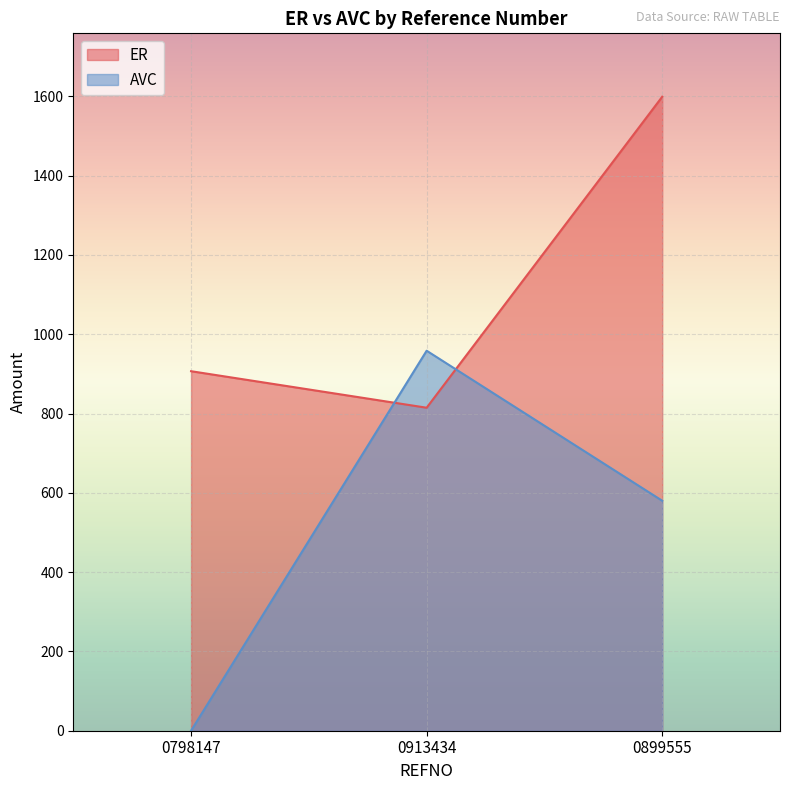

How many lines are shown in the chart?

2